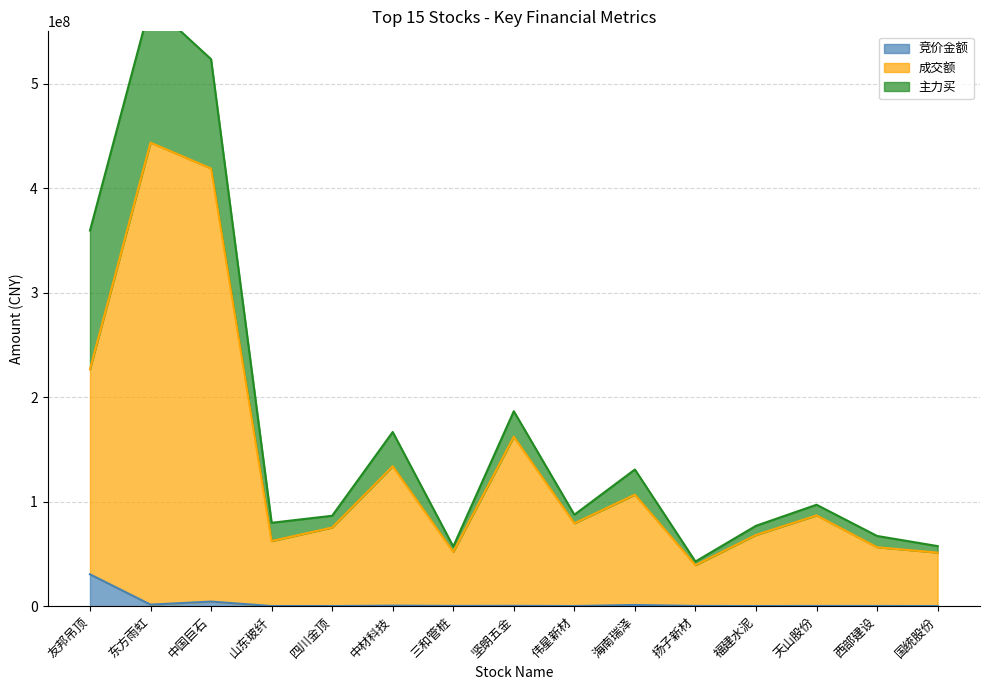

At which label is 竞价金额 closest to 15301474?

中国巨石